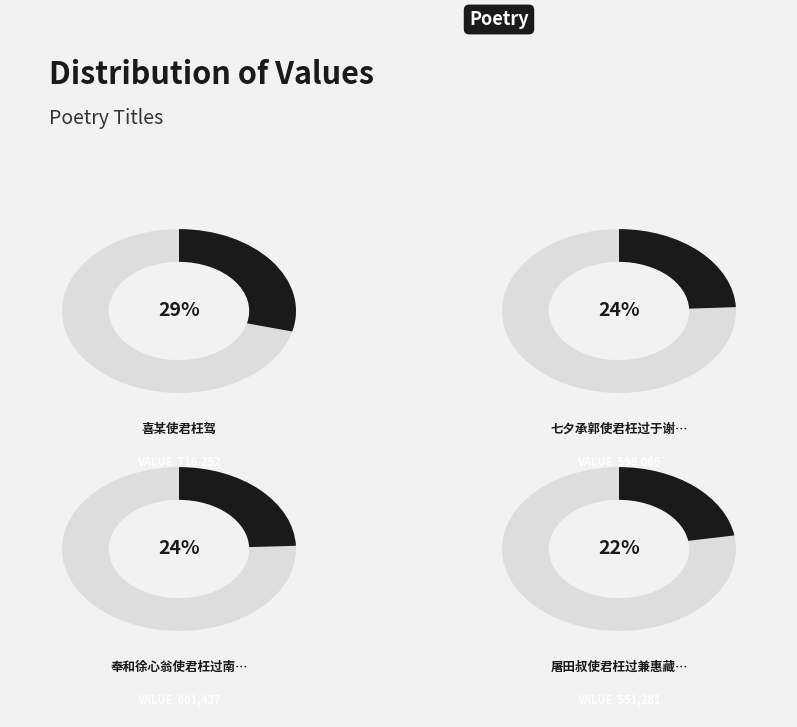

Combined, what portion of the pie is 屠田叔使君枉过兼惠藏书赋谢 and 奉和徐心翁使君枉过南岩小酌留题佳韵?

46.7%